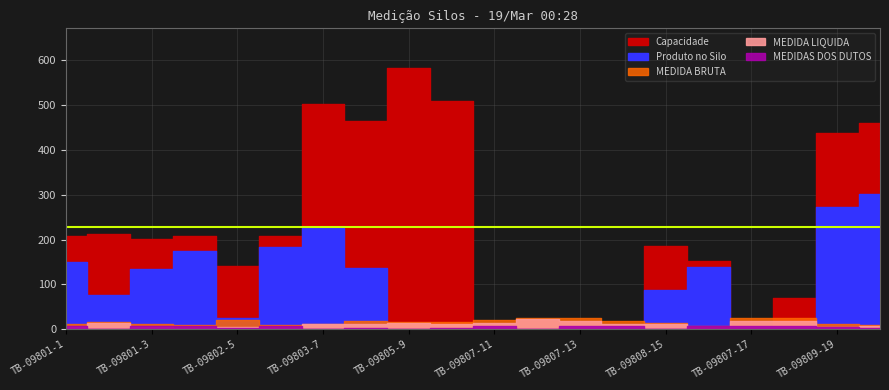

True or false: Produto no Silo and Capacidade intersect in this chart.

False